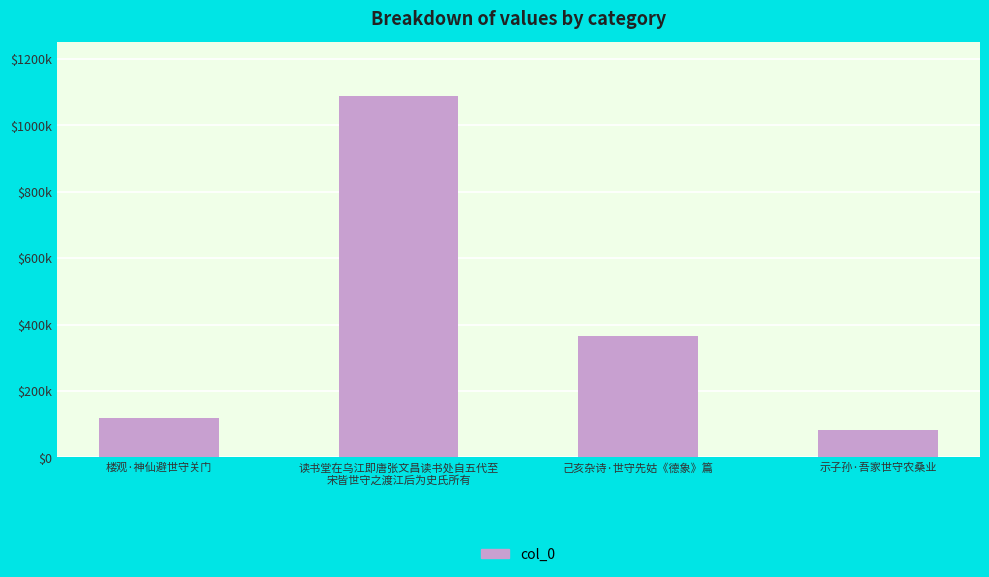

What is the approximate value at 己亥杂诗·世守先姑《德象》篇, to the nearest 10?

365660